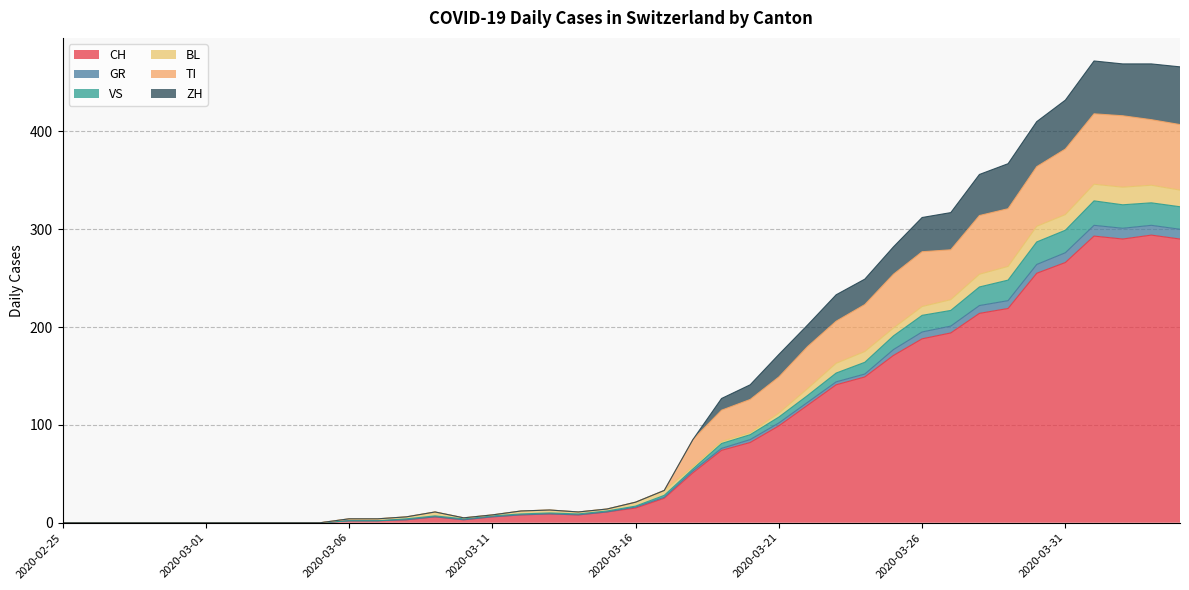

Which label corresponds to the smallest value in the chart?

2020-02-25